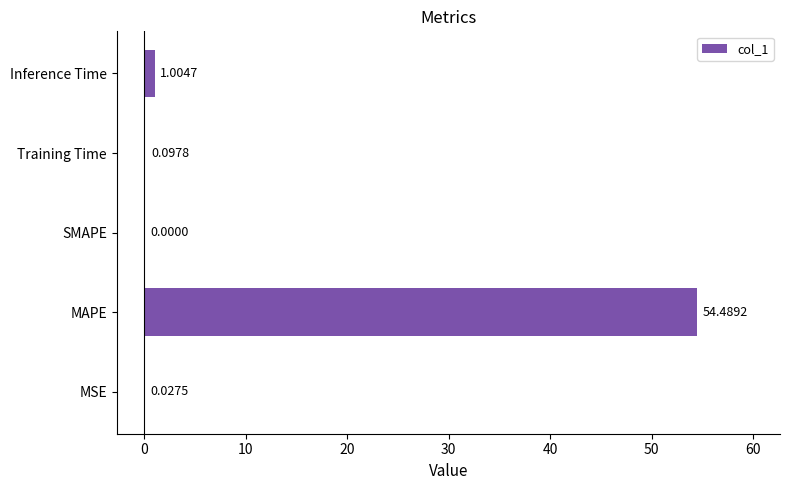

Which category has the highest value across all series?

MAPE